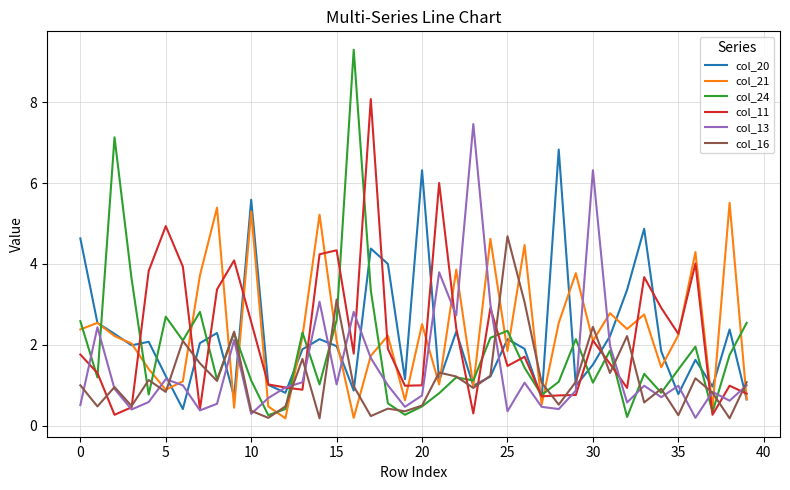

What is the highest value of the col_24 series?

9.3